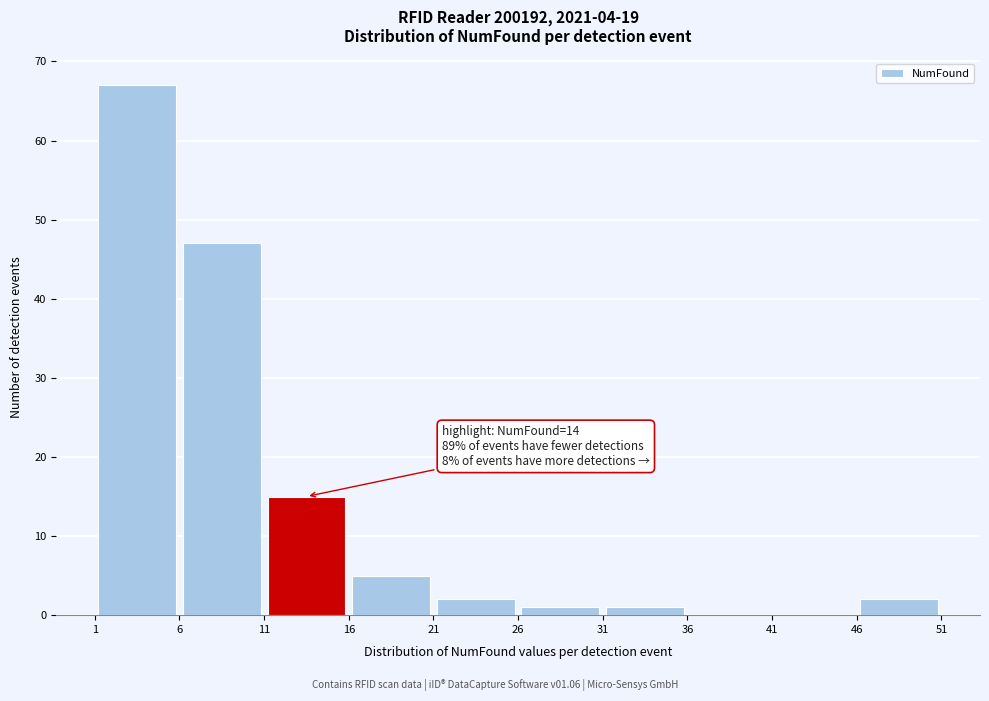

Over which range of the x-axis is the bar tallest?

1 to 6